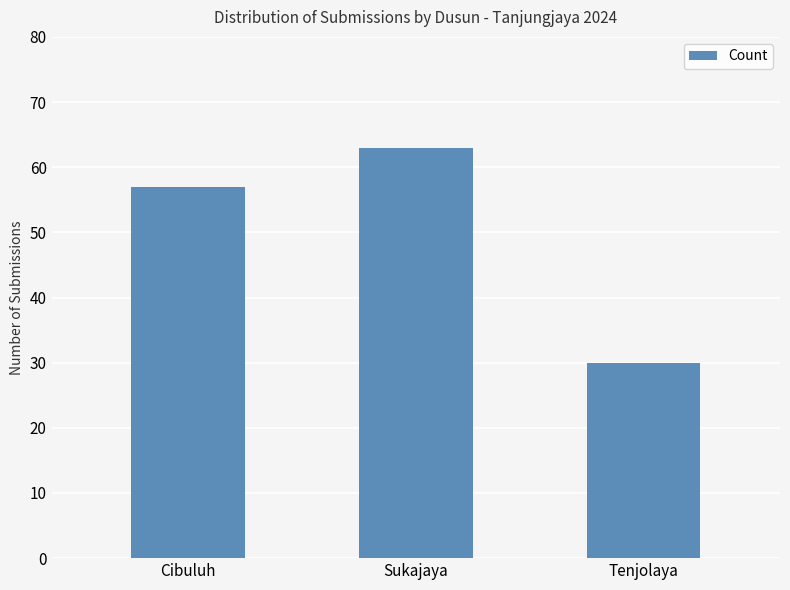

Reading right to left, extract all data points from this chart.

Tenjolaya=30	Sukajaya=63	Cibuluh=57